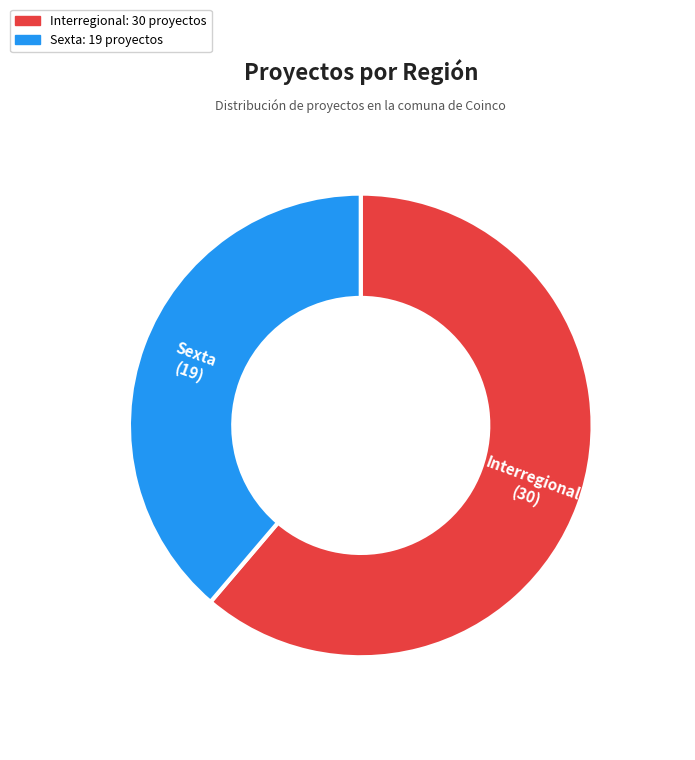

Between Sexta and Interregional, which is larger?

Interregional